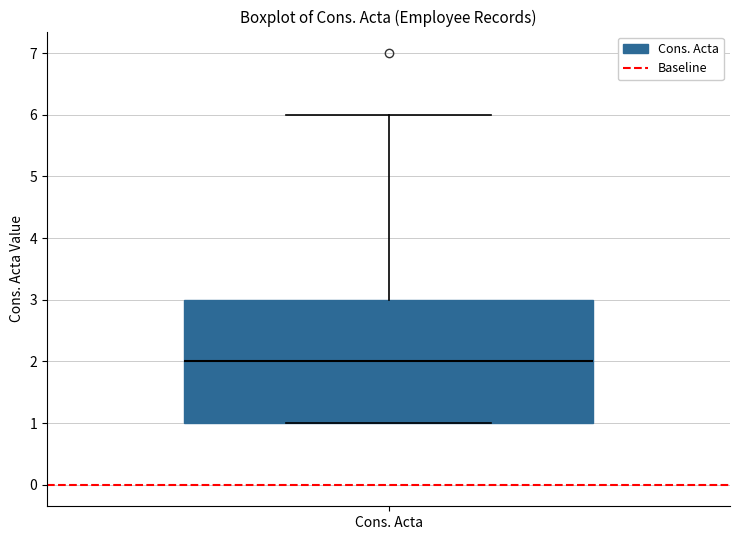

Where does the upper whisker of the box for Cons. Acta end on the y-axis? The values are not printed on the chart, so give them approximately, as read against the axis.

6